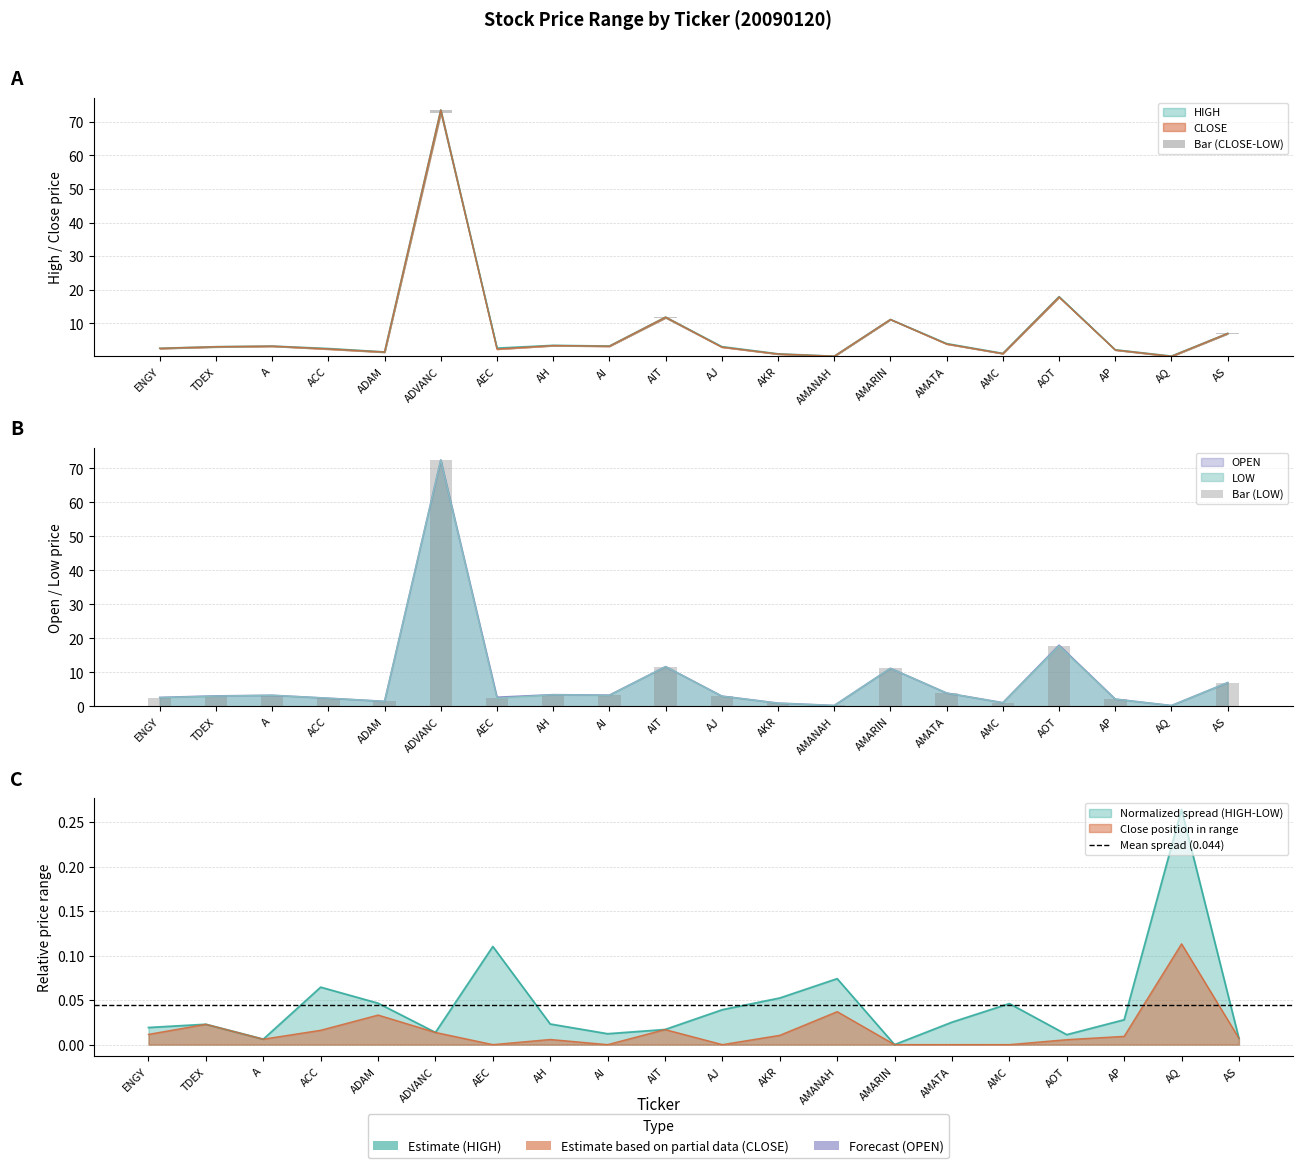

What is the value of the CLOSE bar at the 2nd from the left?

3.1